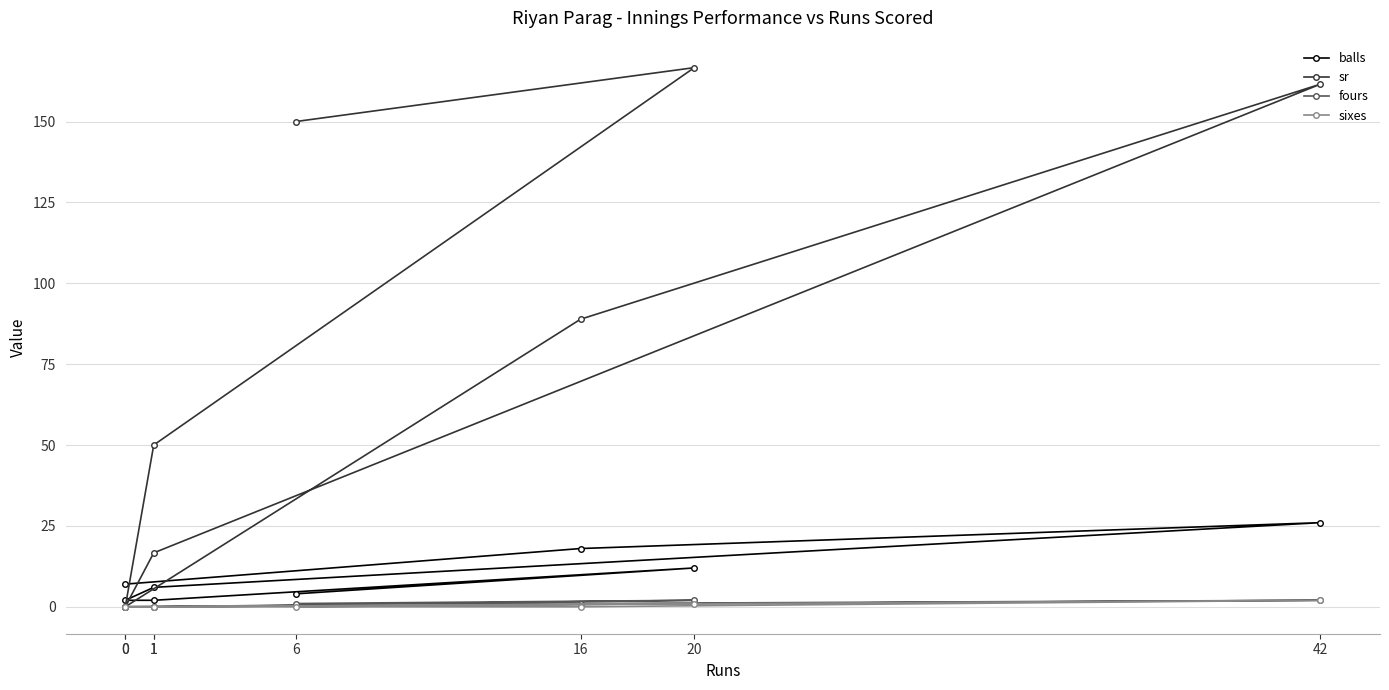

At which label does balls reach its minimum?

1